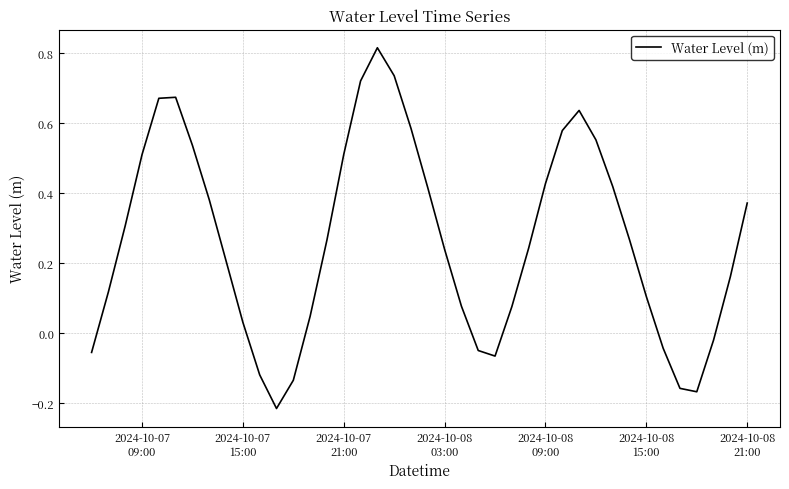

What is the difference between the maximum and minimum values?

1.0